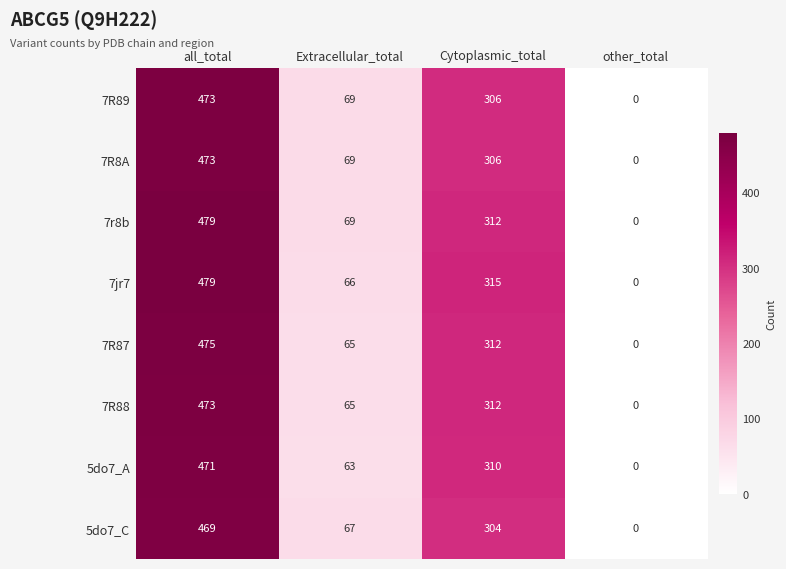

What is the difference between the highest and lowest values at Cytoplasmic_total?

11